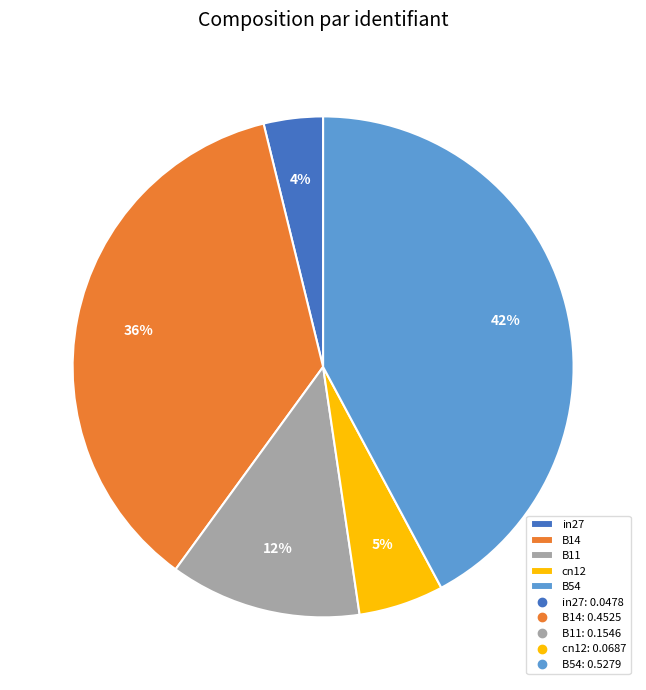

Rank the categories by value from lowest to highest.

in27, cn12, B11, B14, B54